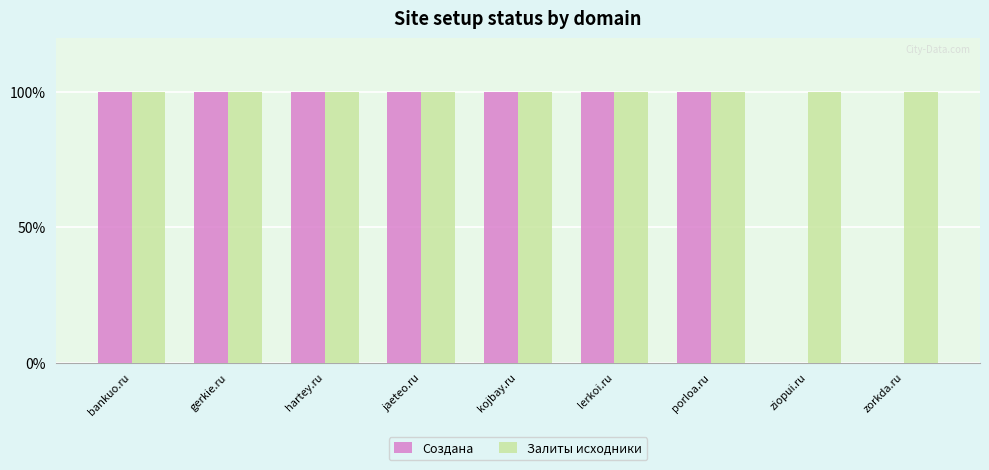

Reading left to right, list all the values displayed in this chart.

Создана: 1	1	1	1	1	1	1	0	0
Залиты исходники: 1	1	1	1	1	1	1	1	1